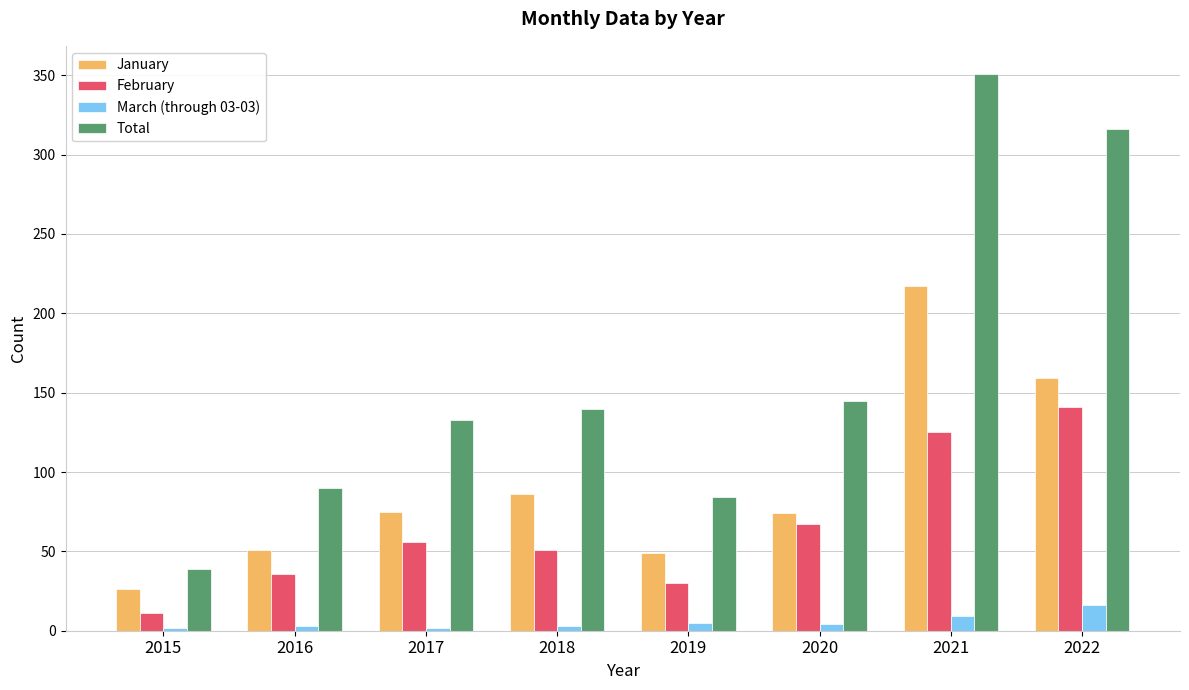

Rank the series at 2022 from highest to lowest value.

Total, January, February, March (through 03-03)